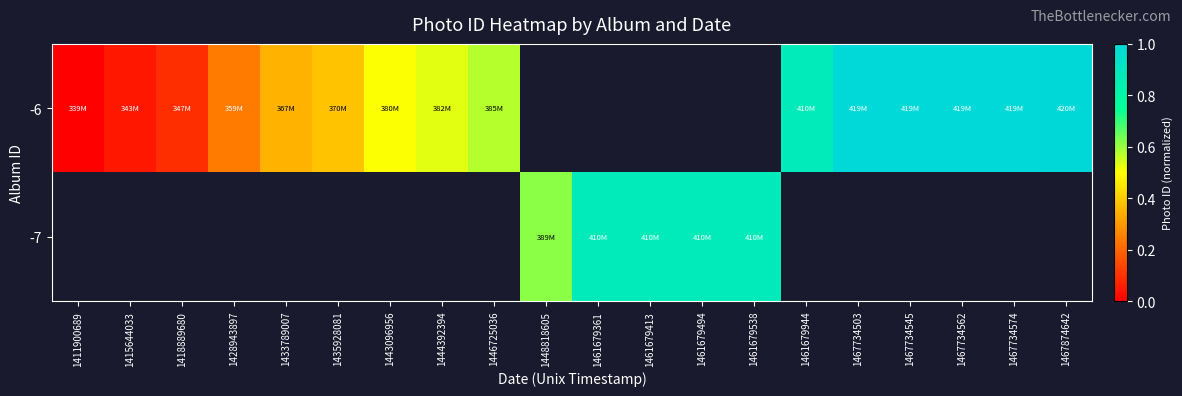

Which category has the lowest value in the -7 series?

1411900689